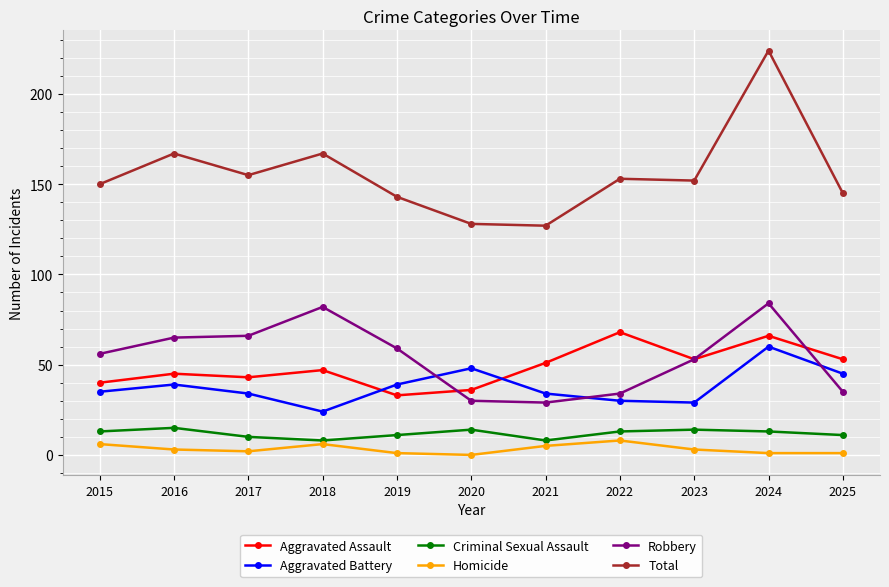

Which category has the highest value across all series?

2024